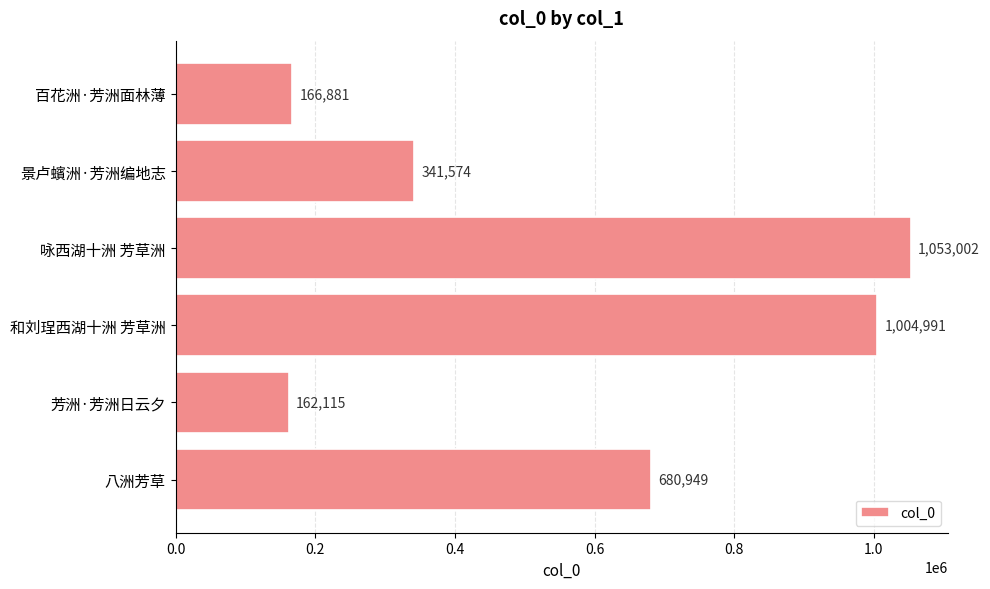

What is the label of the 3rd bar from the top?

咏西湖十洲 芳草洲